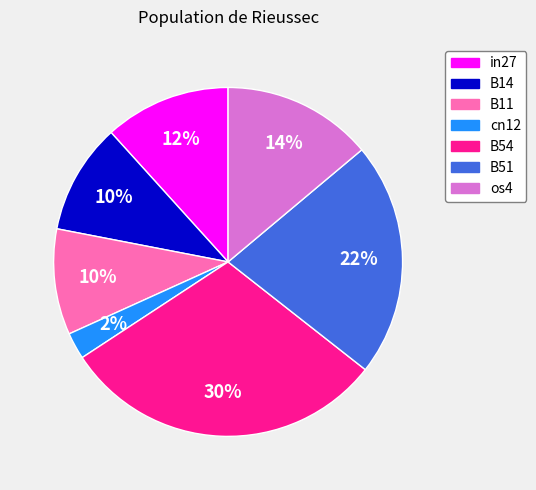

Do B14 and B51 together represent more than half of the pie?

No